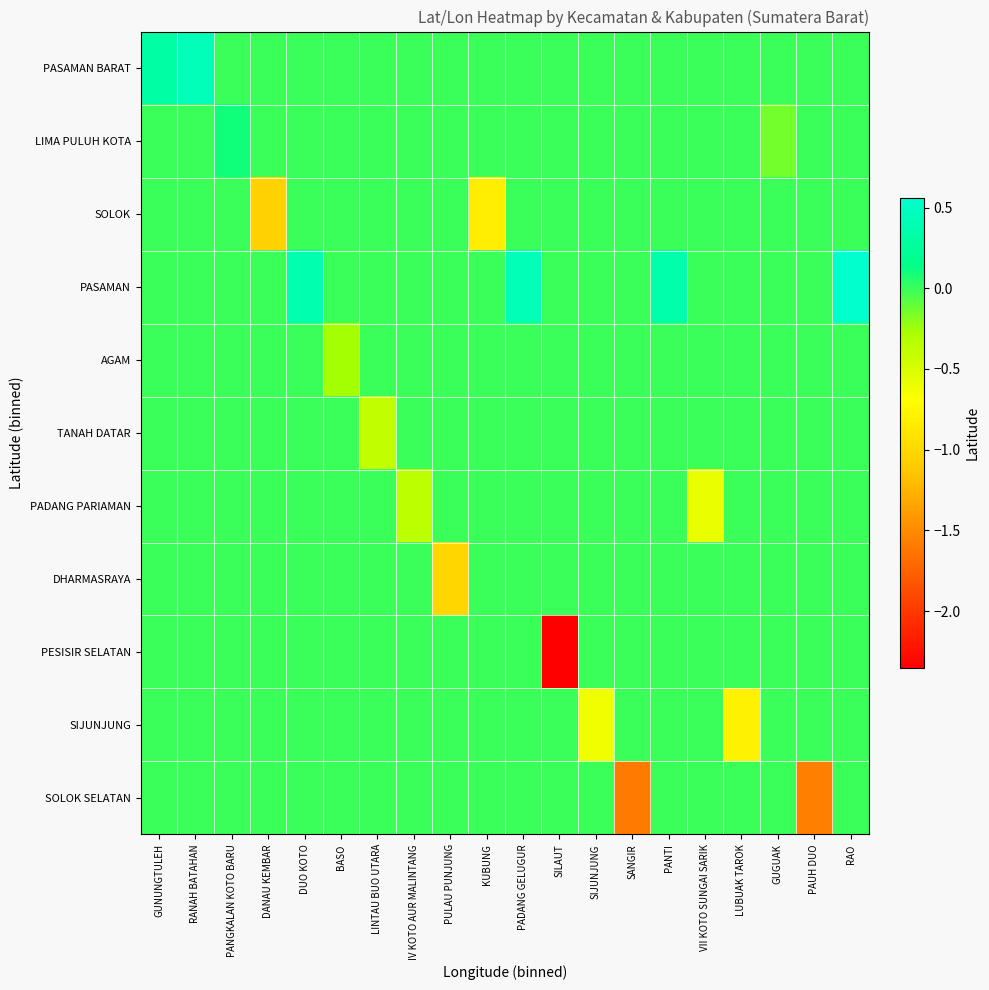

At PULAU PUNJUNG, list the series in order from largest to smallest.

PASAMAN BARAT, LIMA PULUH KOTA, SOLOK, PASAMAN, AGAM, TANAH DATAR, PADANG PARIAMAN, PESISIR SELATAN, SIJUNJUNG, SOLOK SELATAN, DHARMASRAYA